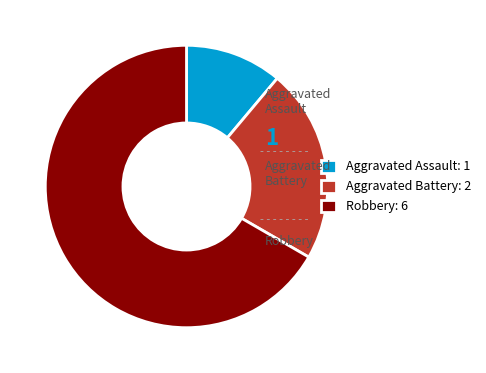

Which slice is the smallest?

Aggravated Assault